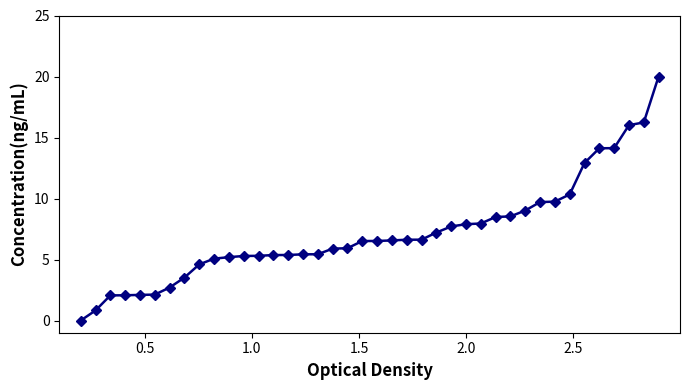

What is the value of the 30th point from the left?

8.5